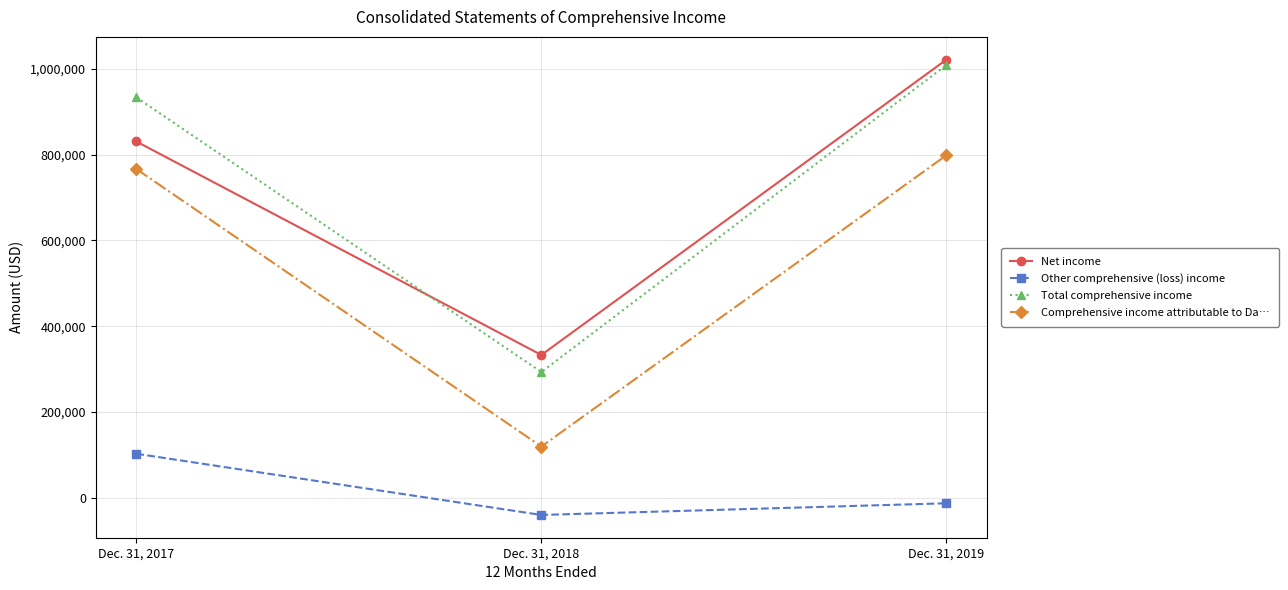

Count the number of categories in the chart.

3